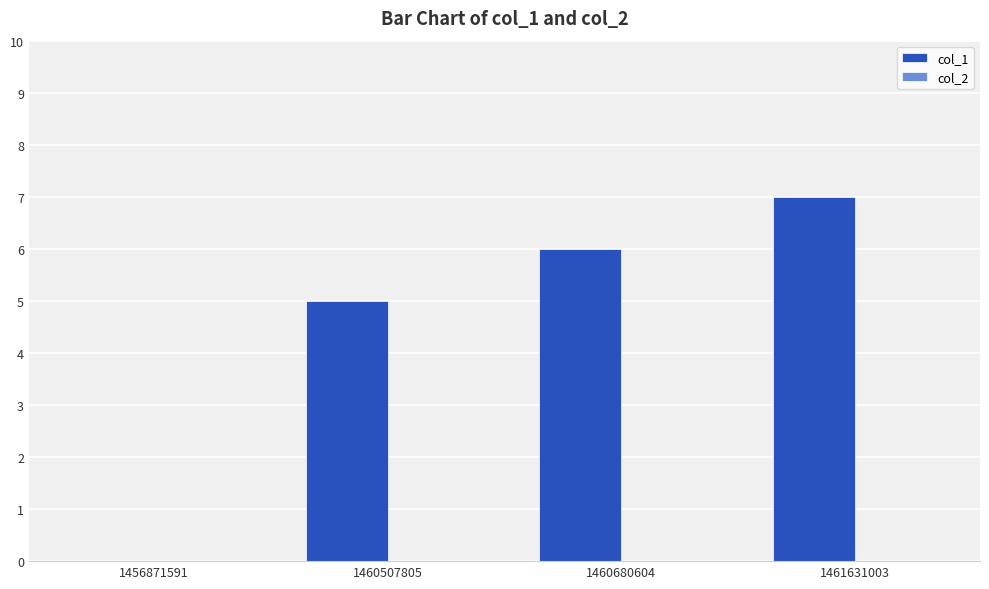

What is the sum of the values at 1461631003 and 1460507805?

12